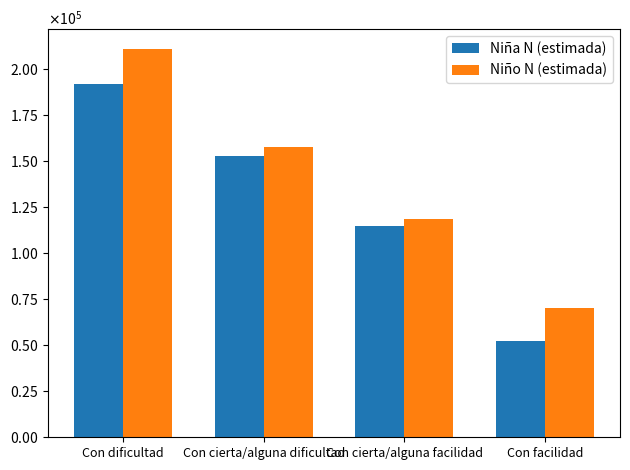

Are the bars horizontal?

No